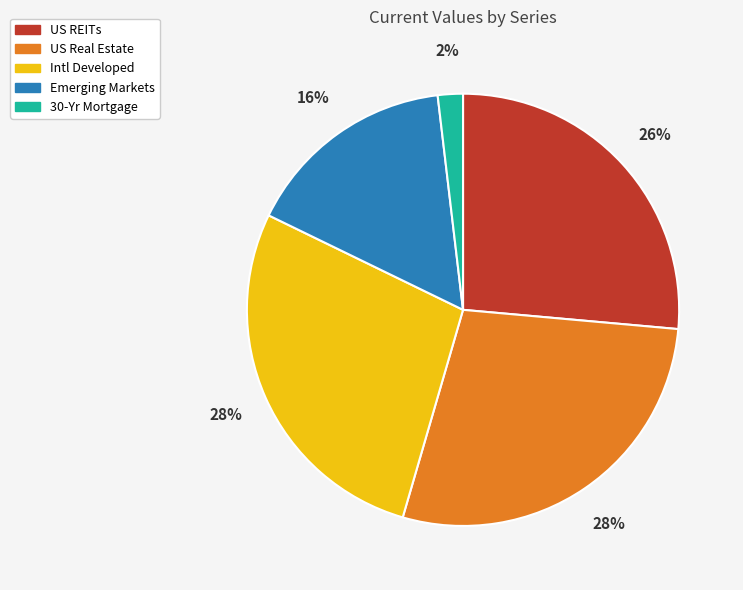

What is the smallest slice in the pie chart?

30-Yr Mortgage